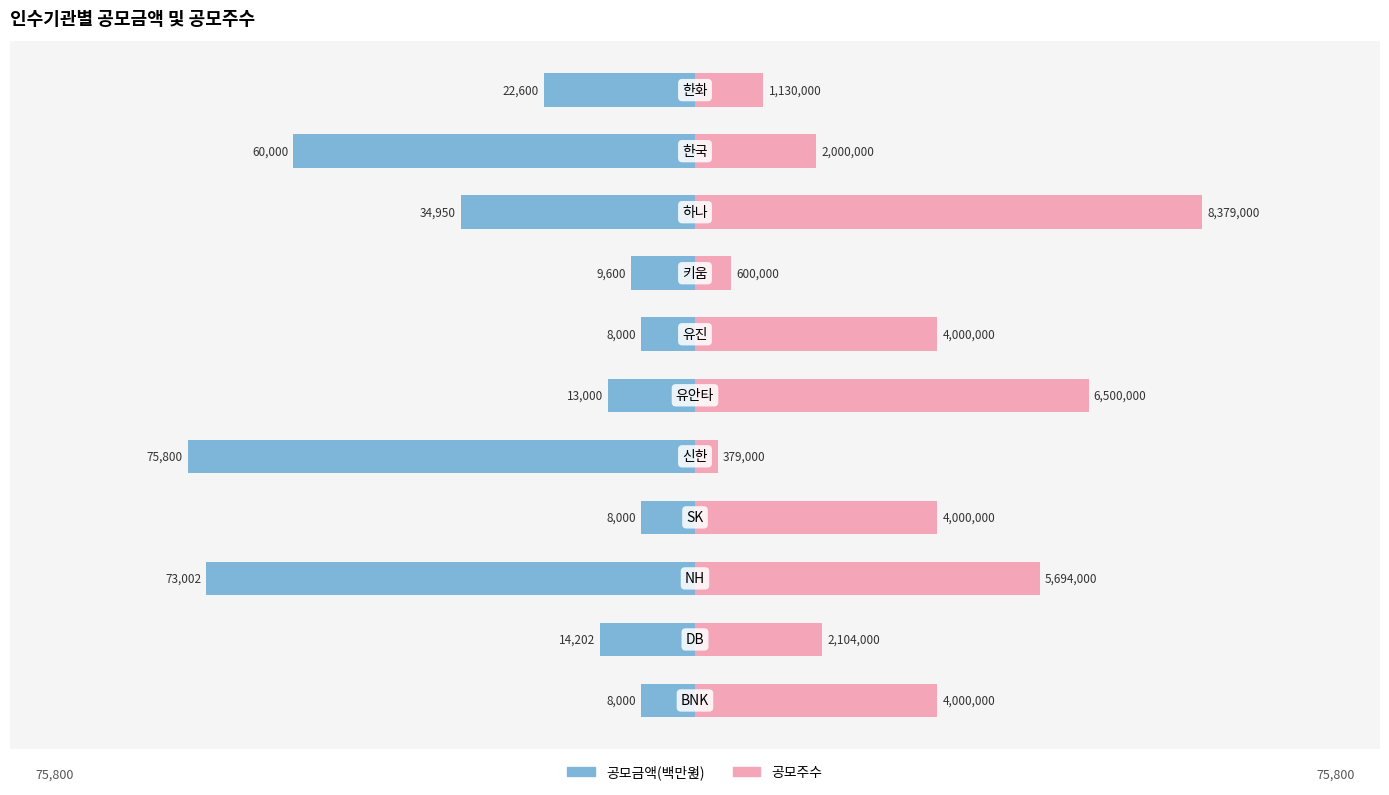

The value of 공모주수 at 8 is 47461.7. True or false?

False